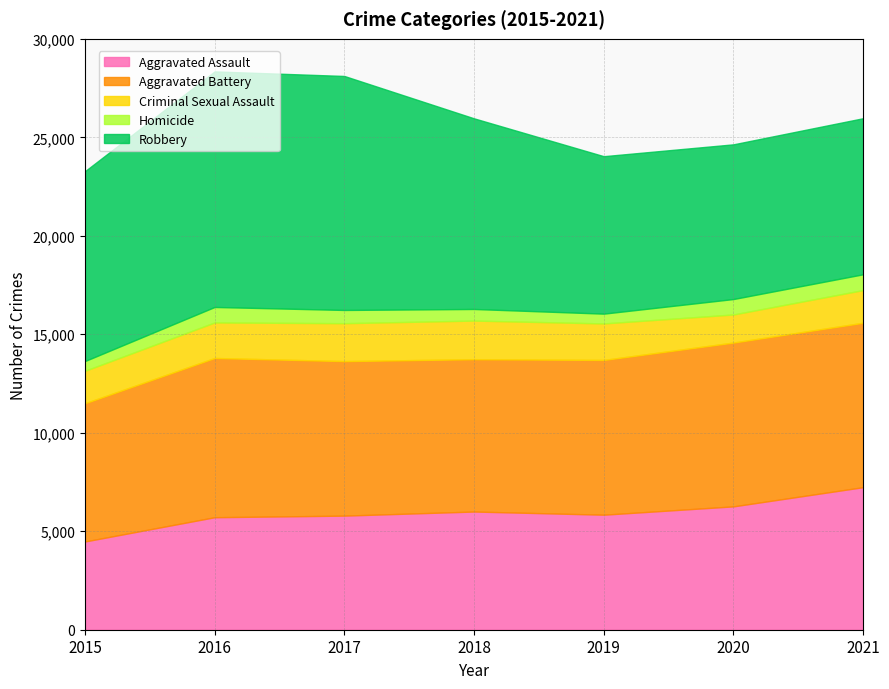

At which label does Robbery first exceed 9638?

2016